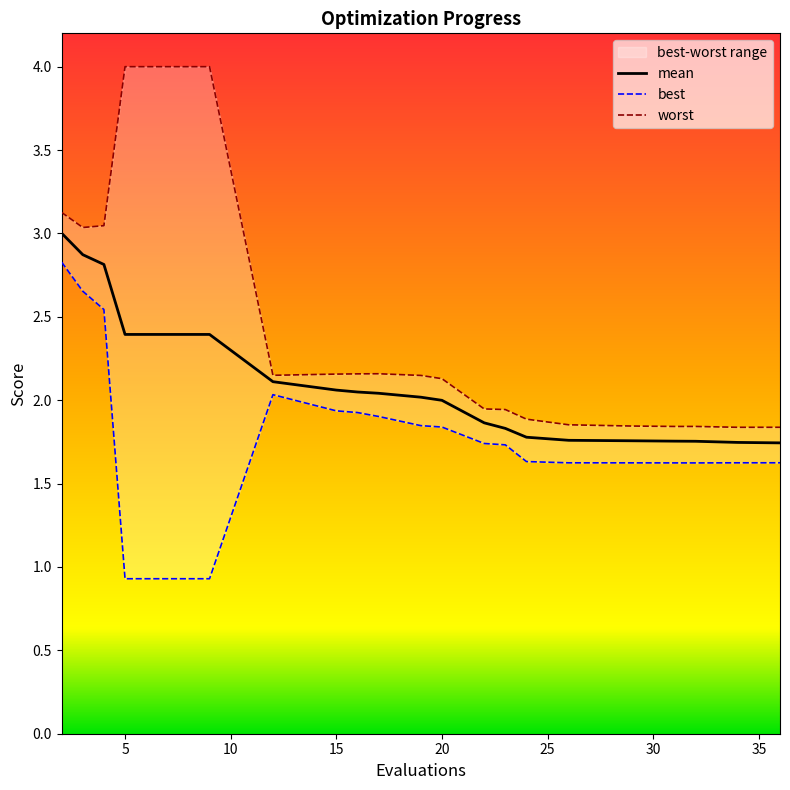

Is it true that mean equals 1.4 at 4?

False